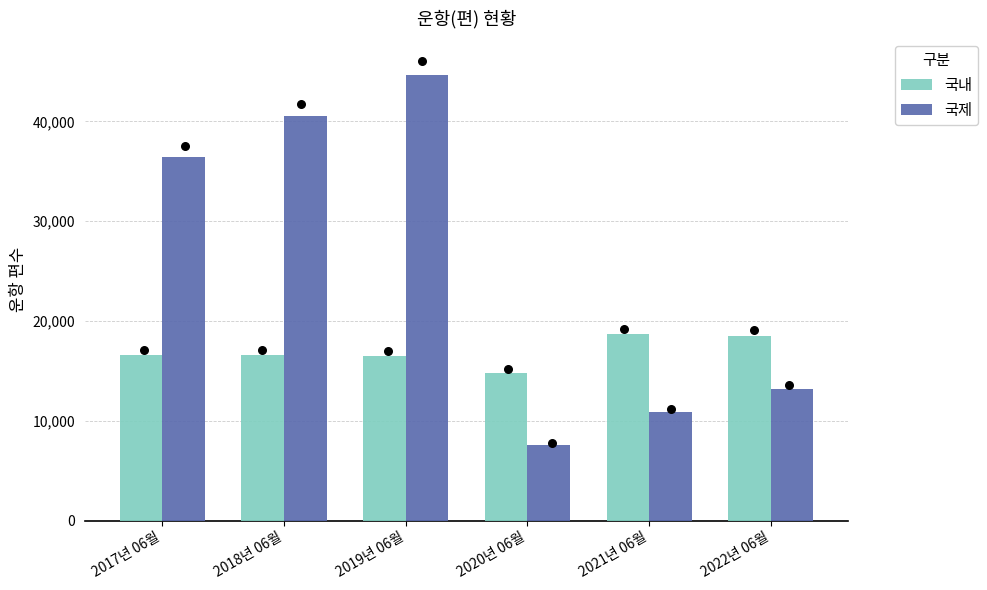

Which series reaches the maximum Y coordinate?

국제